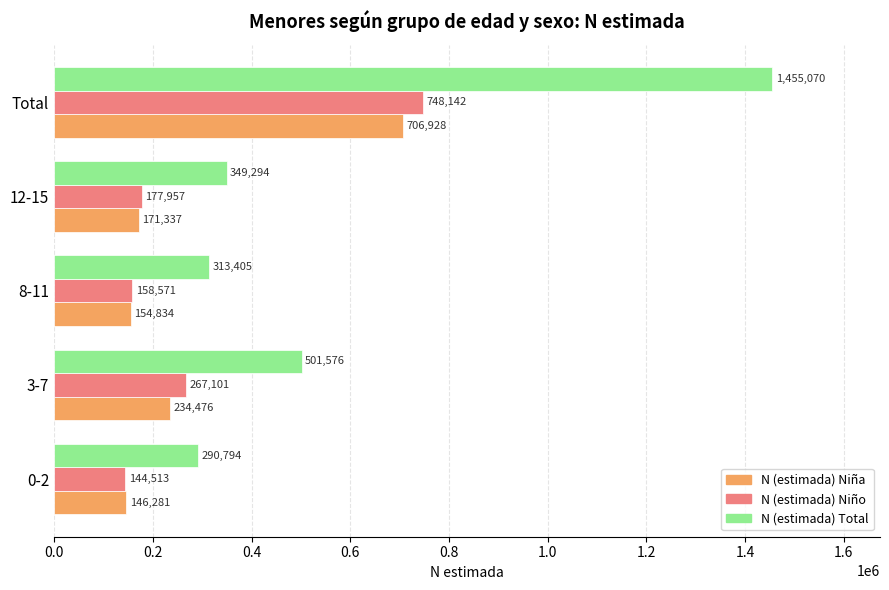

Count the number of data series in this chart.

3